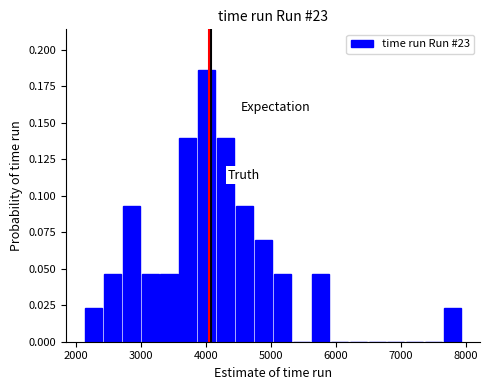

Around what value on the x-axis is the tallest bar? Give the approximate position of its centre, as read against the axis.

4000